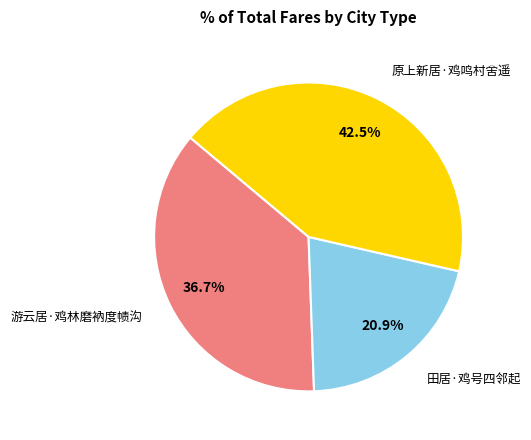

Rank the categories by value from lowest to highest.

田居·鸡号四邻起, 游云居·鸡林磨衲度帻沟, 原上新居·鸡鸣村舍遥